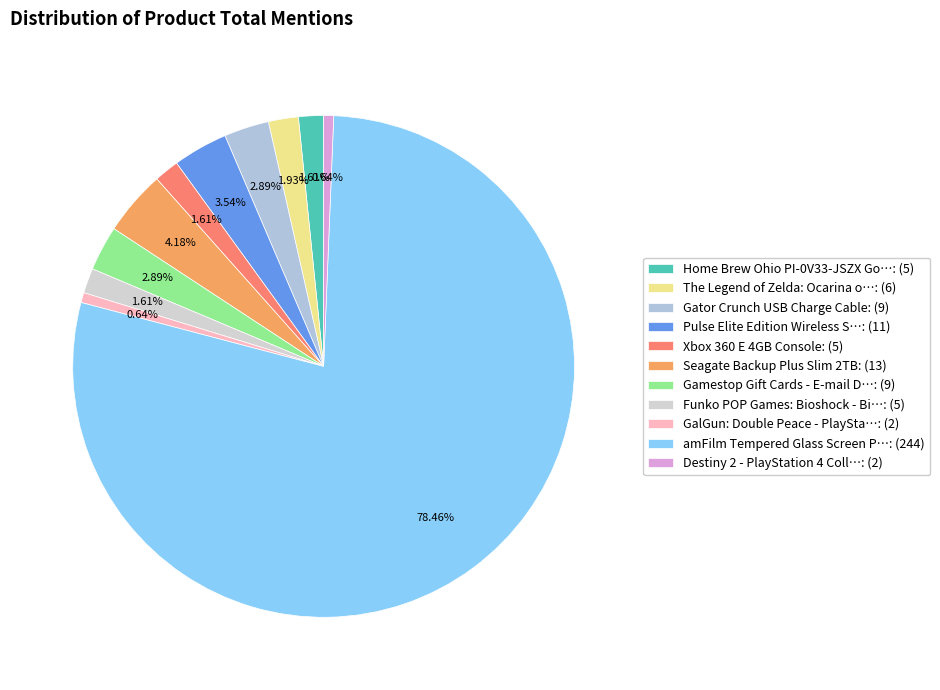

Which slice is the largest?

amFilm Tempered Glass Screen P…: (244)